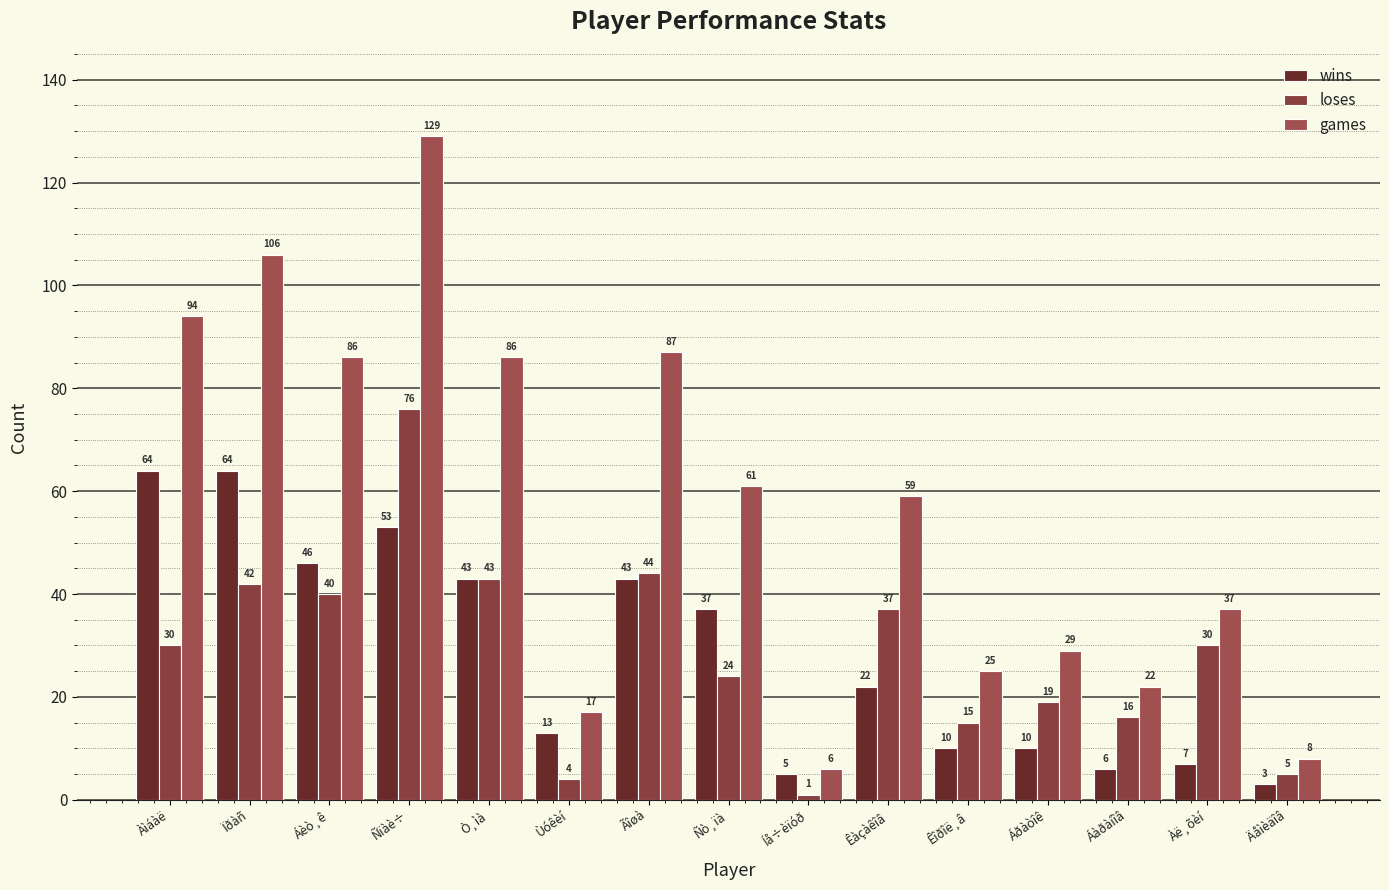

Are the bars horizontal?

No